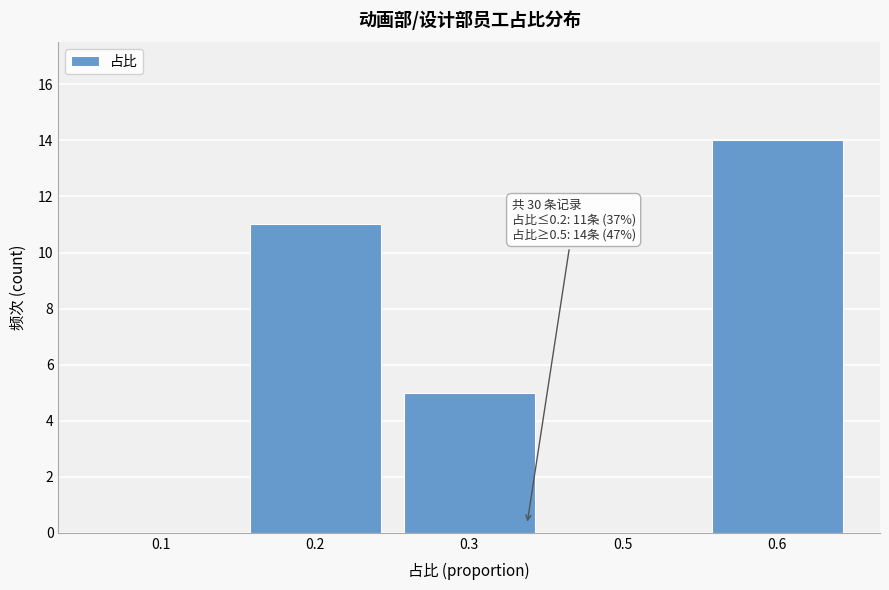

Reading left to right, extract all data points from this chart.

0.1=0	0.2=11	0.3=5	0.5=0	0.6=14